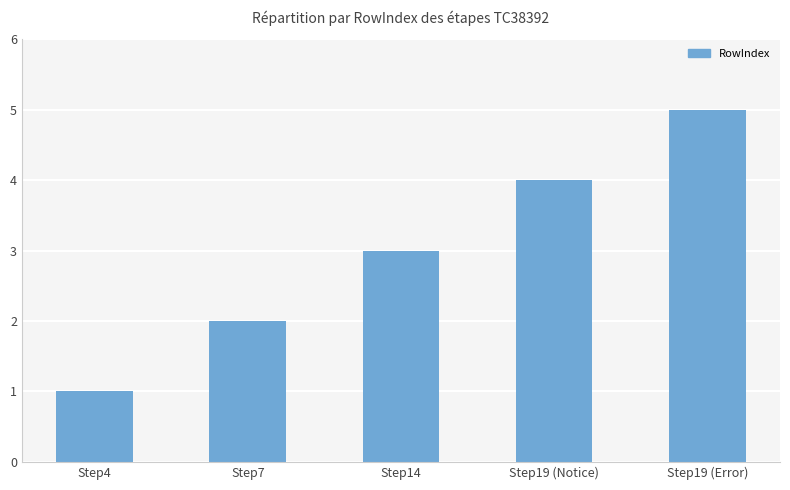

Between Step14 and Step7, which is larger?

Step14